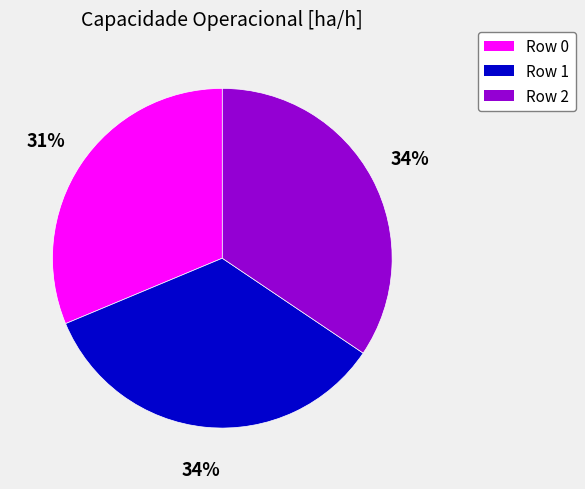

To the nearest percent, what is the combined percentage of Row 2 and Row 1?

69%